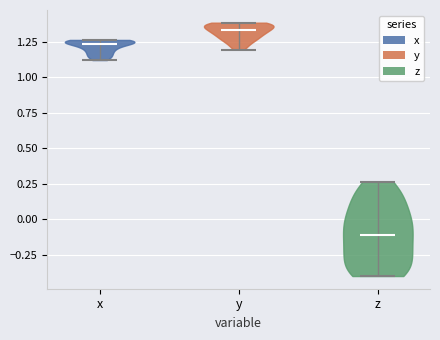

What is the lowest point the violin for z reaches on the y-axis? The values are not printed on the chart, so give them approximately, as read against the axis.

-0.40